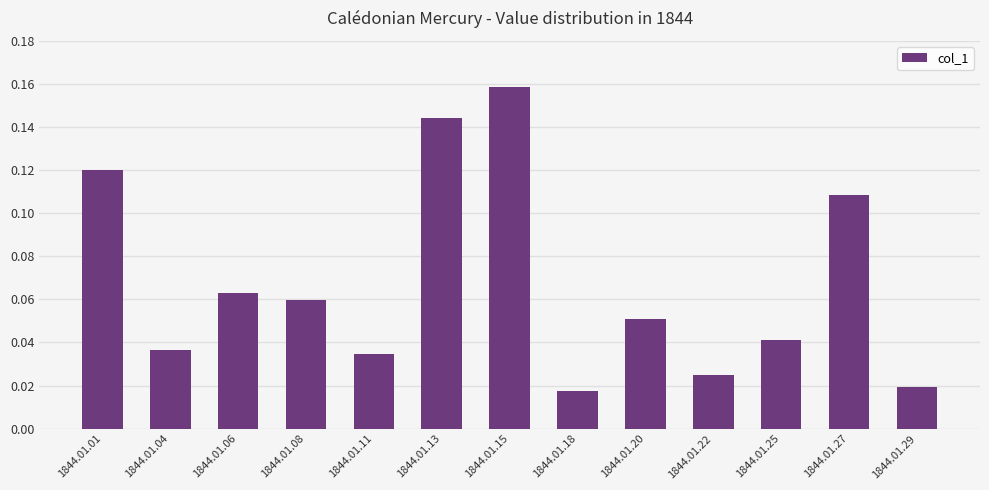

What is the sum of all values?

0.9